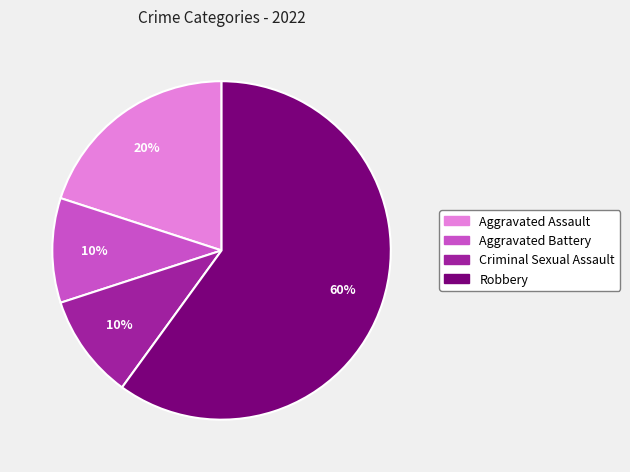

Is it true that Aggravated Assault is 20% of the pie?

True